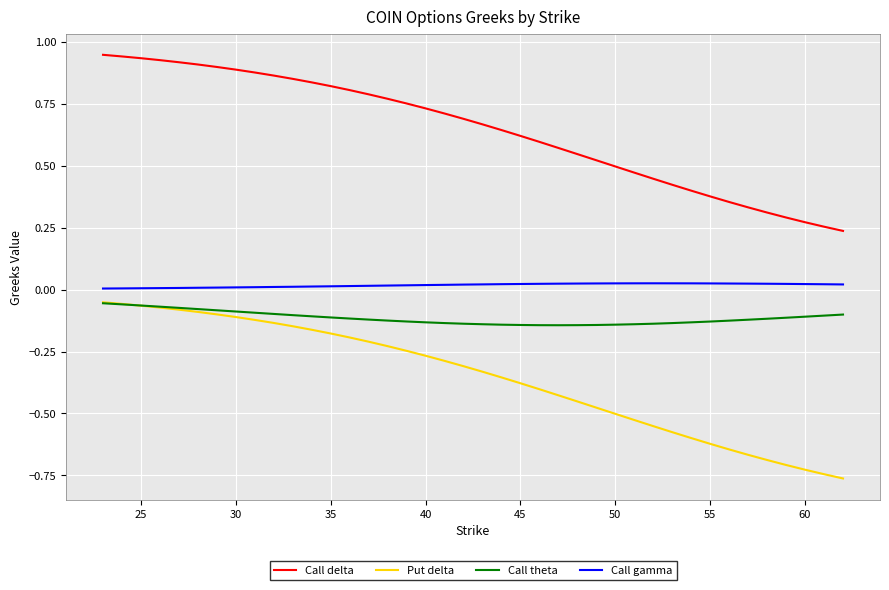

Which series has the largest total across all categories?

Call delta